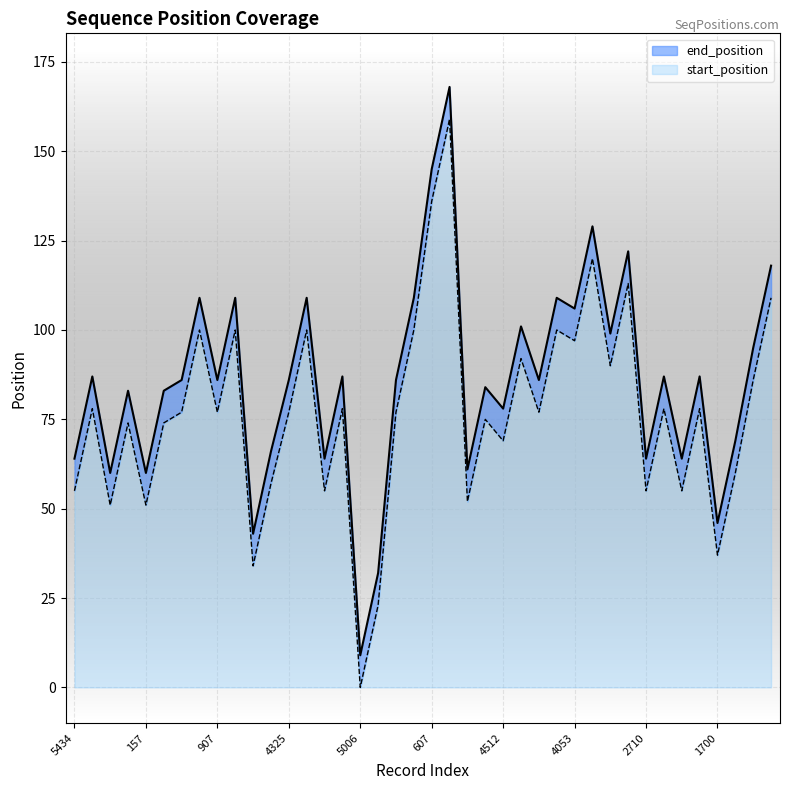

Which category has the lowest value in the start_position series?

5006